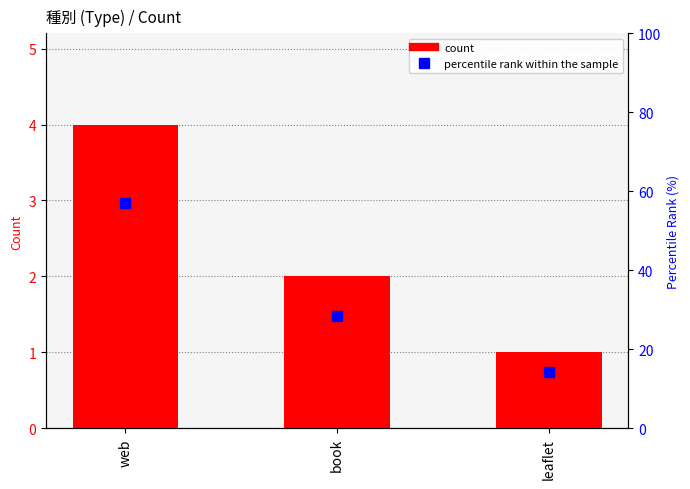

What is the sum of all count values?

7.0